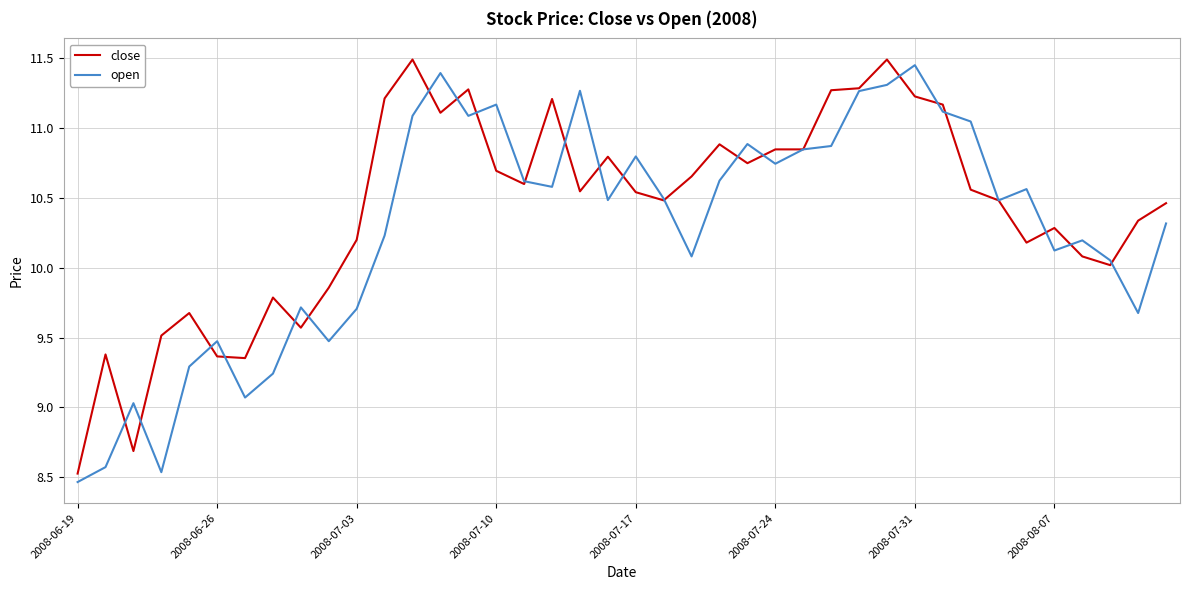

How many lines are shown in the chart?

2